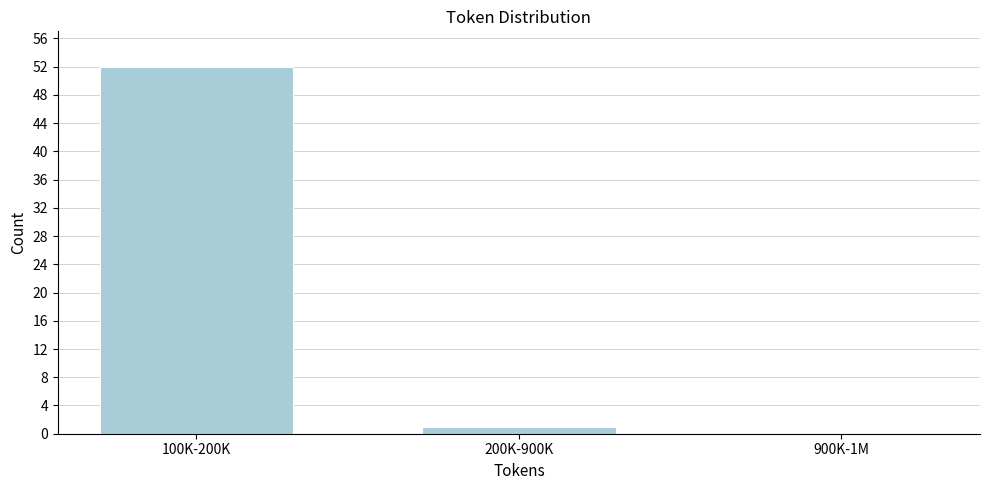

Reading left to right, transcribe all the data shown in this chart.

100K-200K=52	200K-900K=1	900K-1M=0